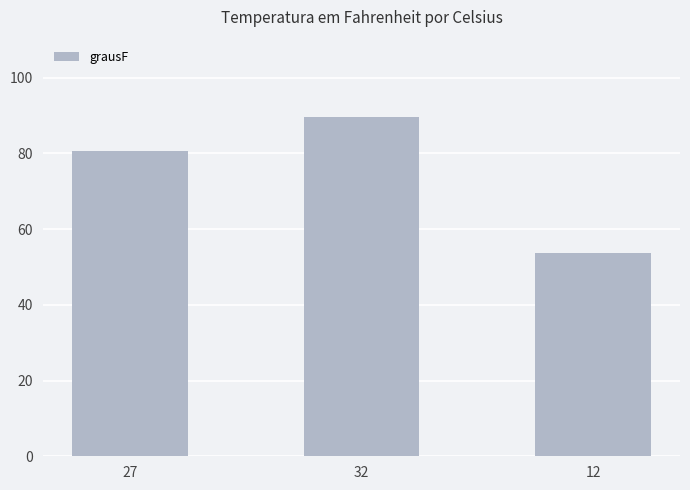

List the labels in order of value, smallest first.

12, 27, 32